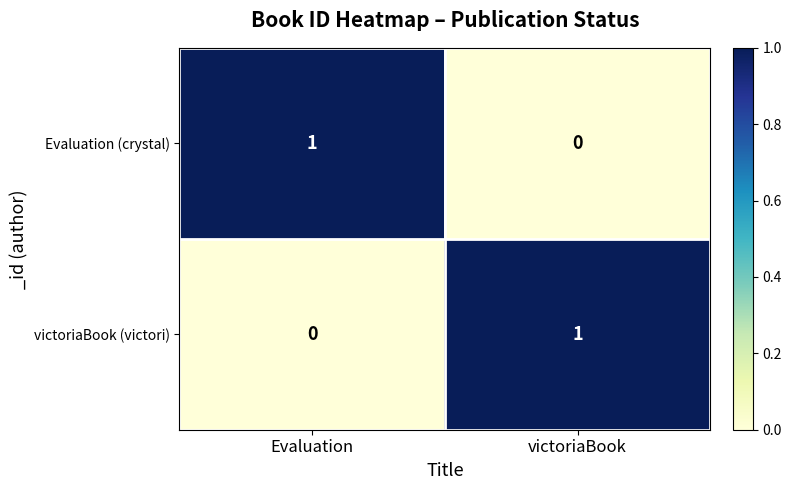

Reading left to right, what are all the values shown in this chart?

Evaluation (crystal): Evaluation=1	victoriaBook=0
victoriaBook (victori): Evaluation=0	victoriaBook=1